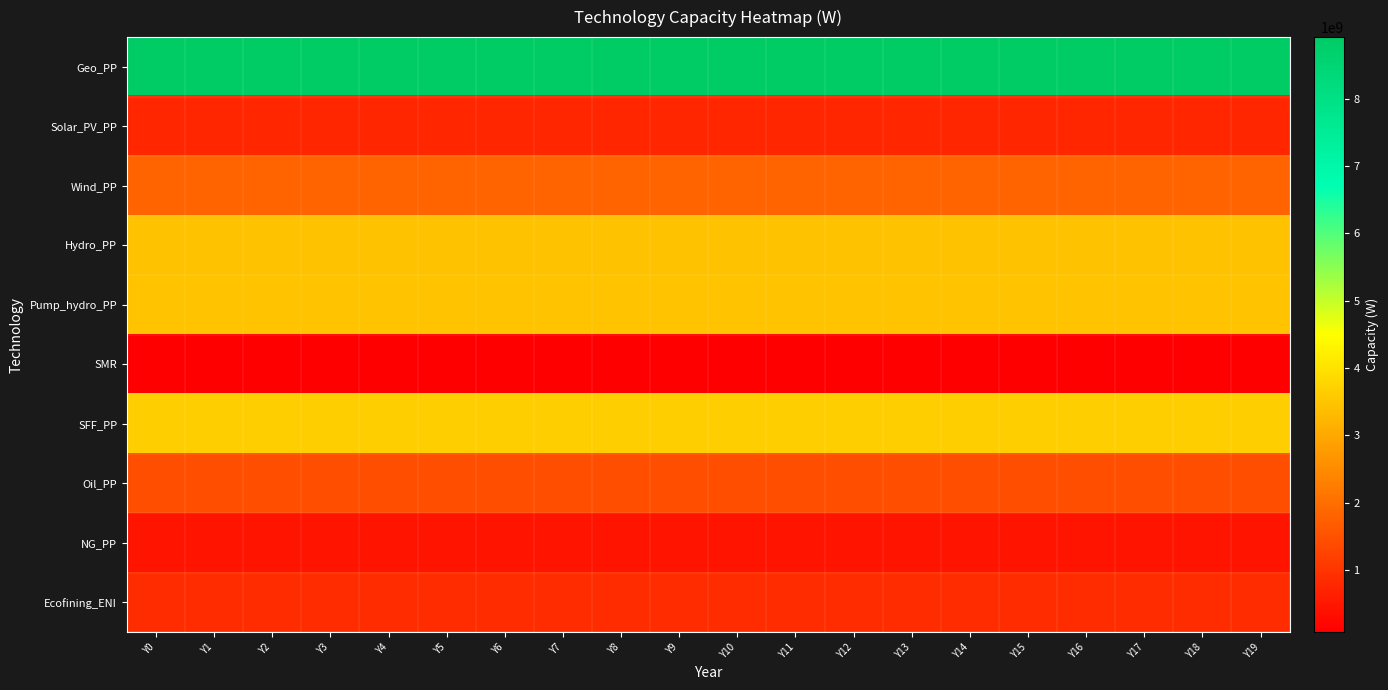

Between Y17 and Y18, which series saw the biggest shift?

Geo_PP